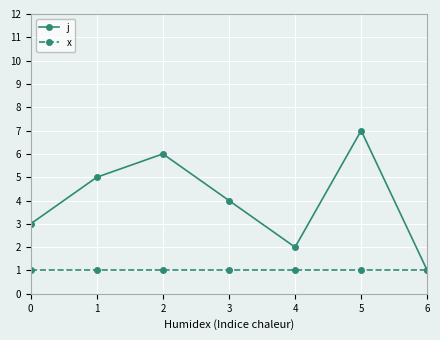

What are all the series names shown in the legend?

j, x